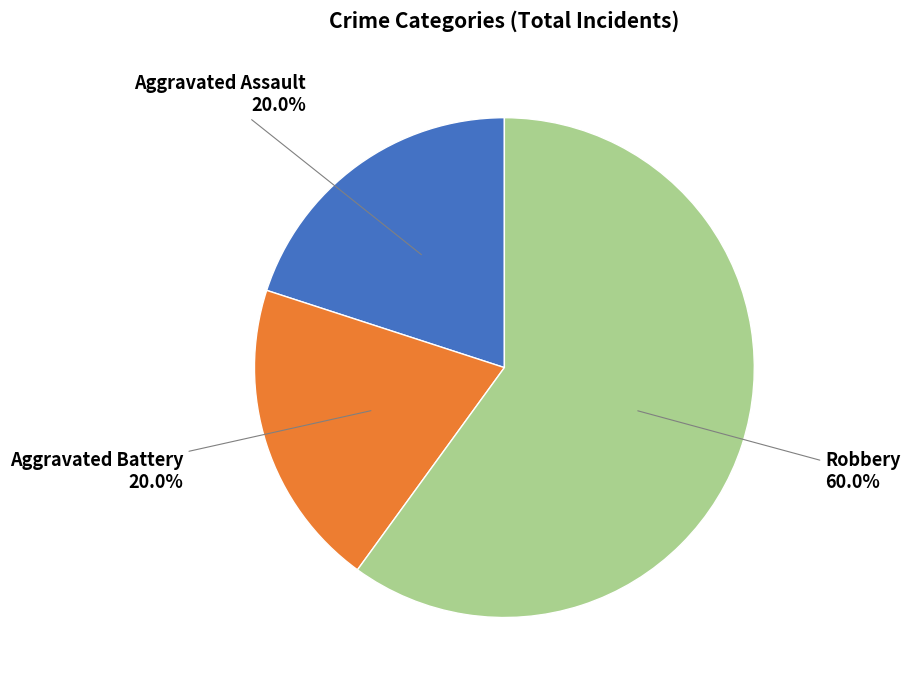

Is there any slice that represents more than half of the pie?

Yes